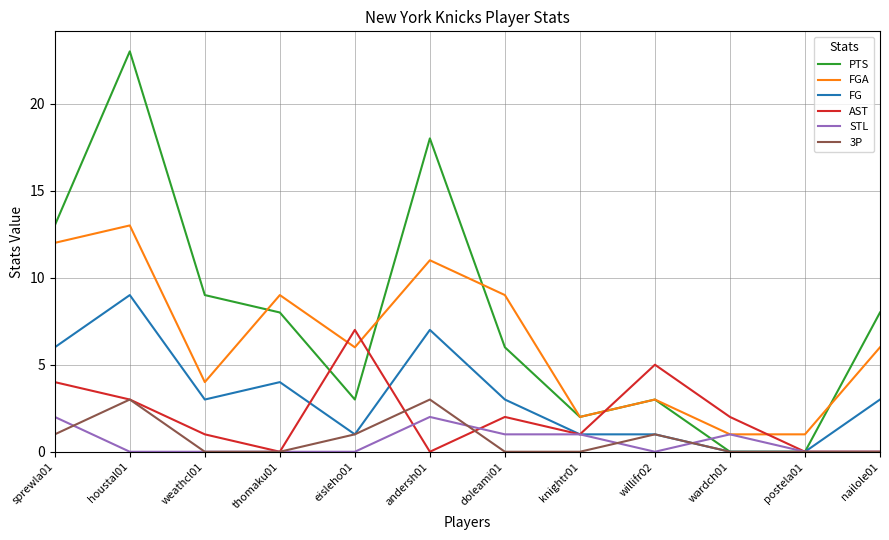

True or false: PTS has a value of 25 at andersh01.

False